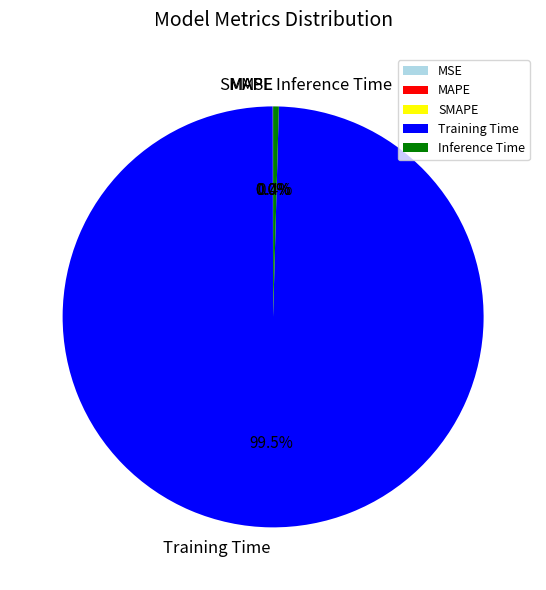

What is the largest slice in the pie chart?

Training Time